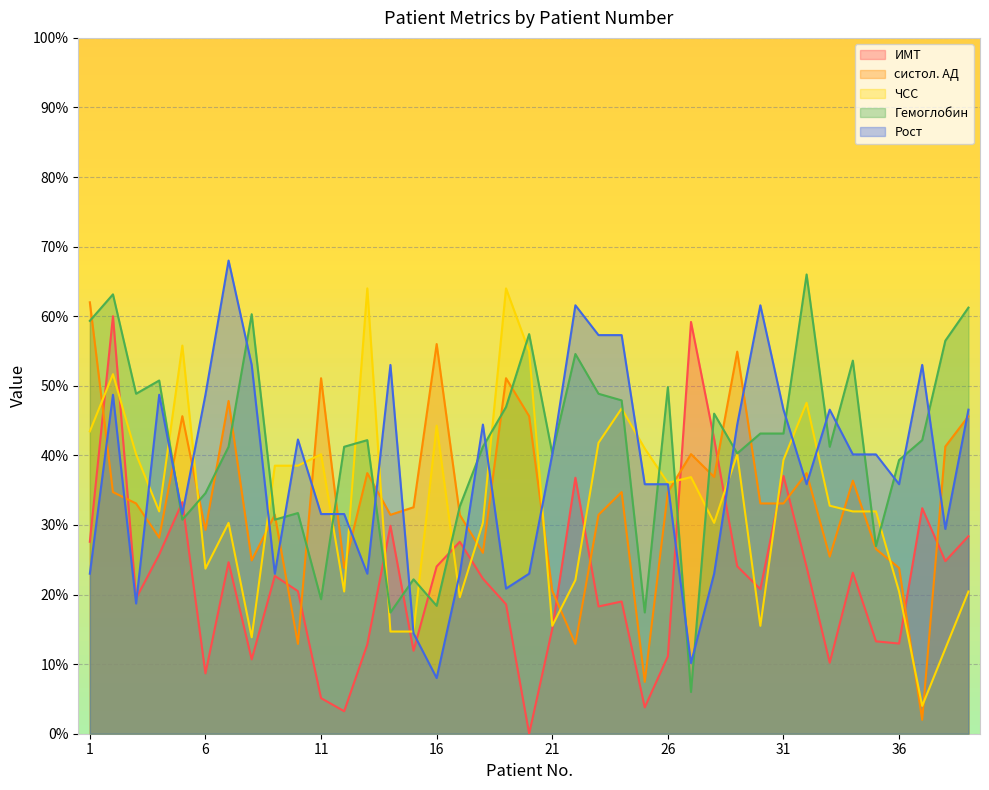

What is the sum of all Рост values?

1479.9